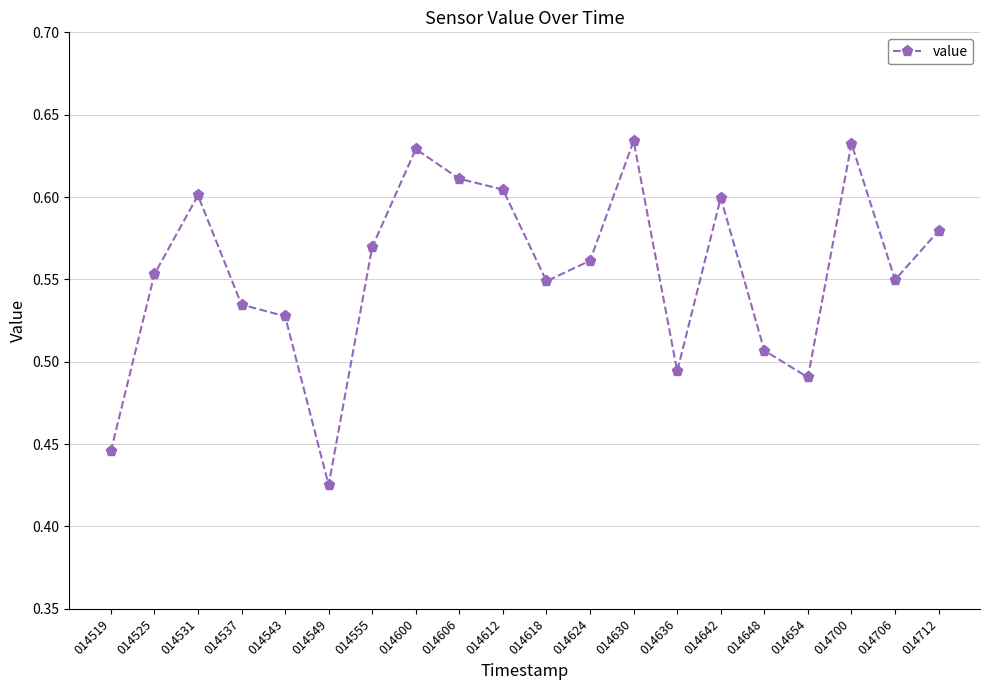

Is this an area chart (filled region under the line)?

No